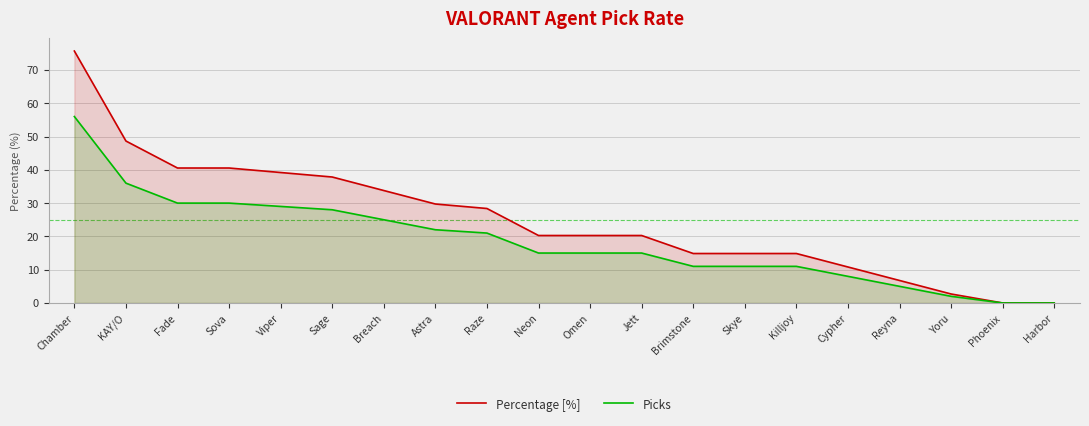

True or false: Picks and Percentage [%] intersect in this chart.

False